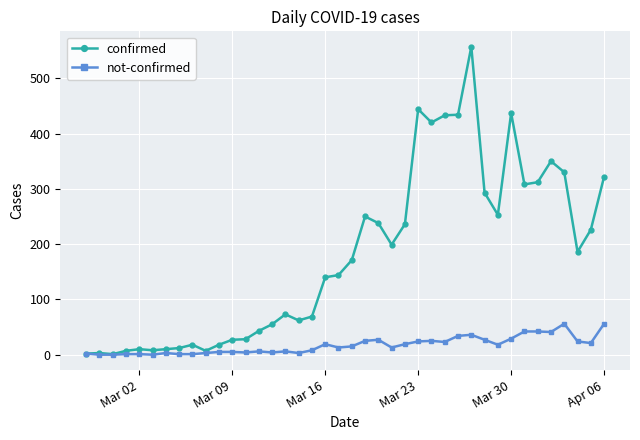

Which series has the largest total across all categories?

confirmed